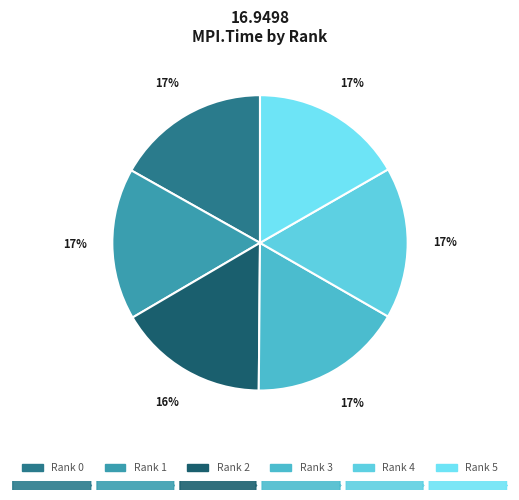

How many segments does this pie chart have?

6